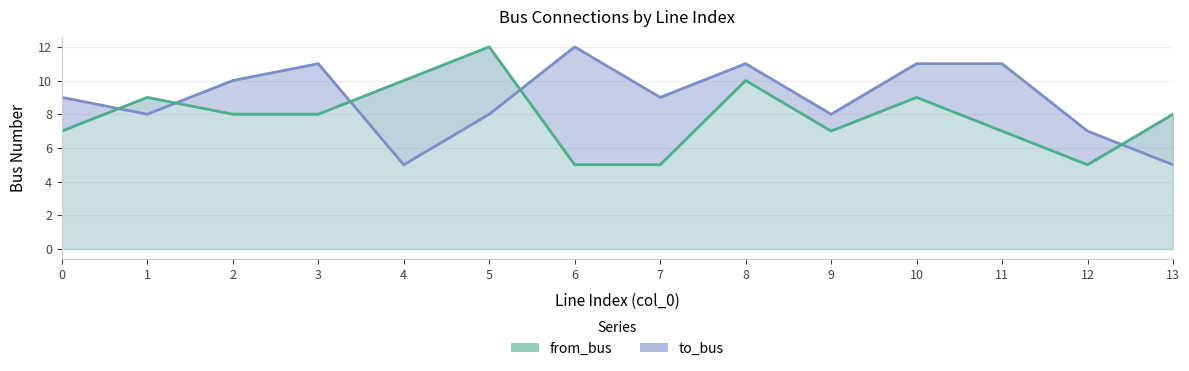

Which series has the largest total across all categories?

to_bus